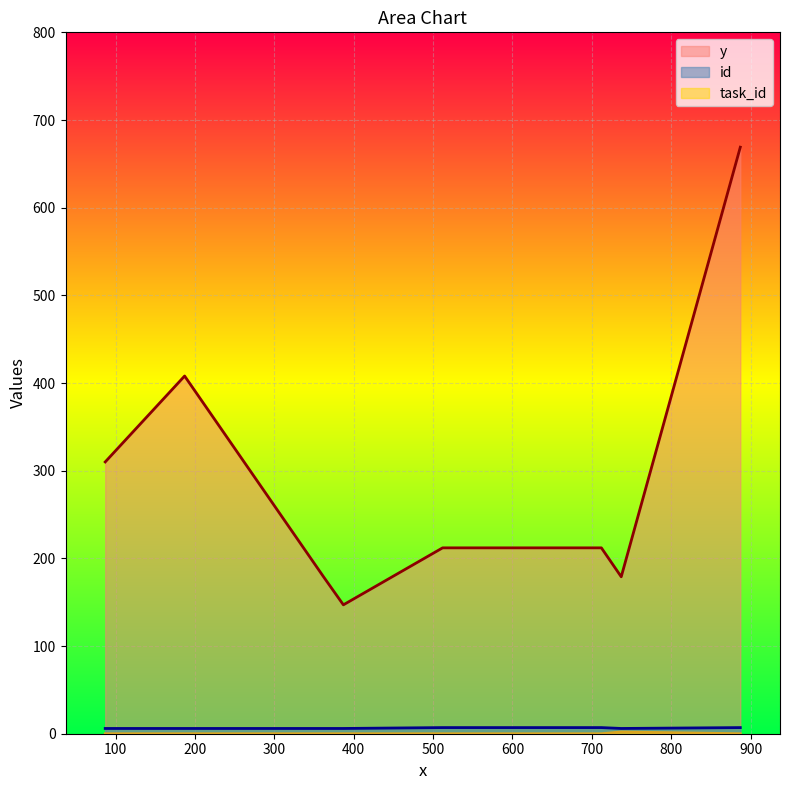

Count the number of categories in the chart.

8